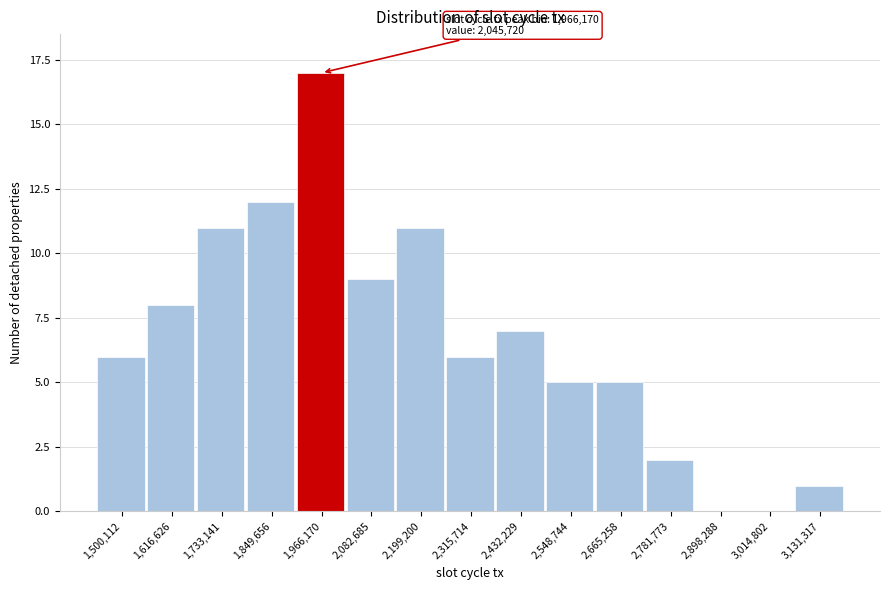

Reading left to right, list all the values displayed in this chart.

1,500,112=6	1,616,626=8	1,733,141=11	1,849,656=12	1,966,170=17	2,082,685=9	2,199,200=11	2,315,714=6	2,432,229=7	2,548,744=5	2,665,258=5	2,781,773=2	2,898,288=0	3,014,802=0	3,131,317=1